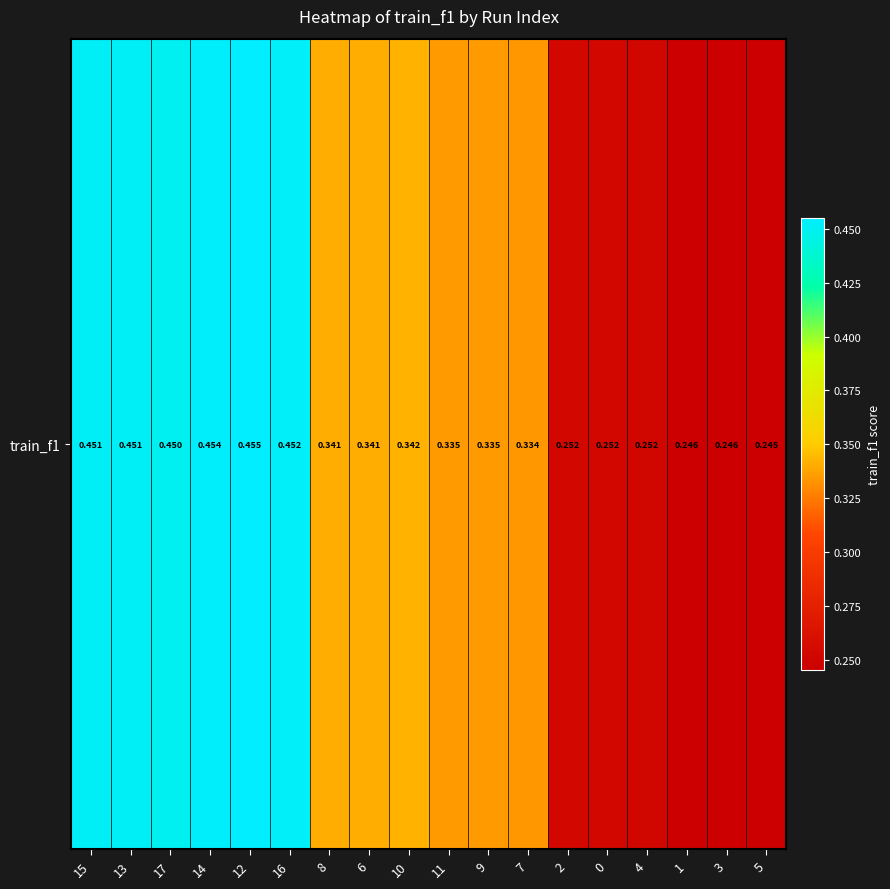

The value at 2 is 0.3. True or false?

True